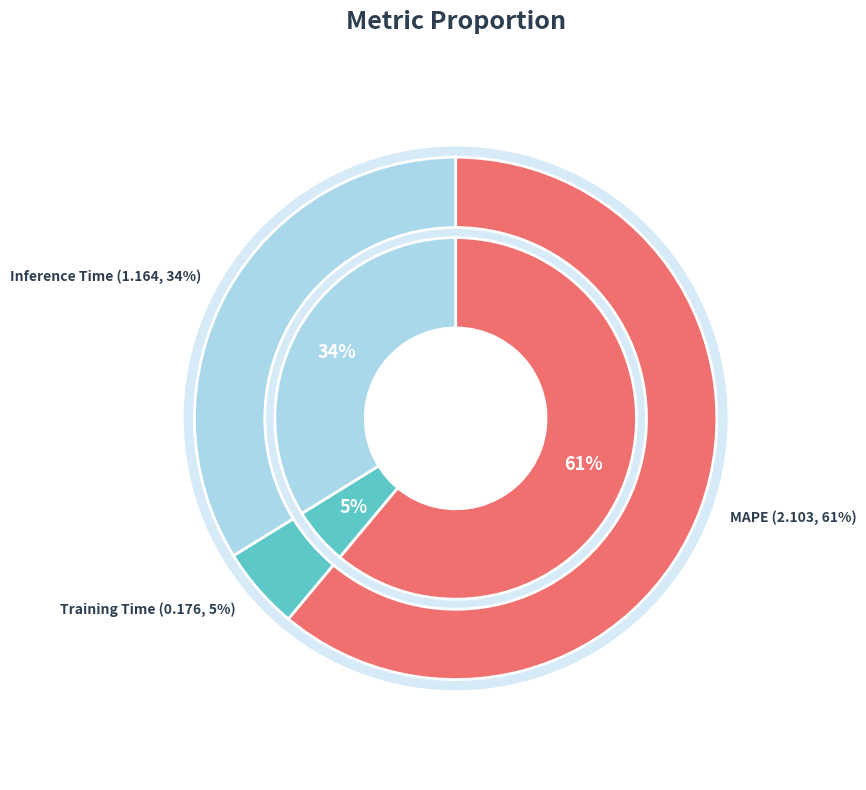

What portion of the pie excludes Inference Time?

66.2%